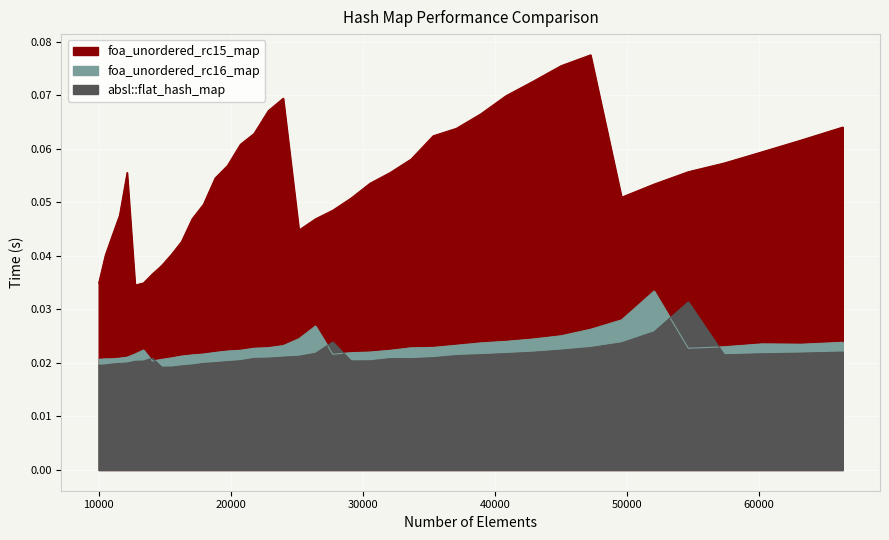

How many interior local peaks does the absl::flat_hash_map series have?

4